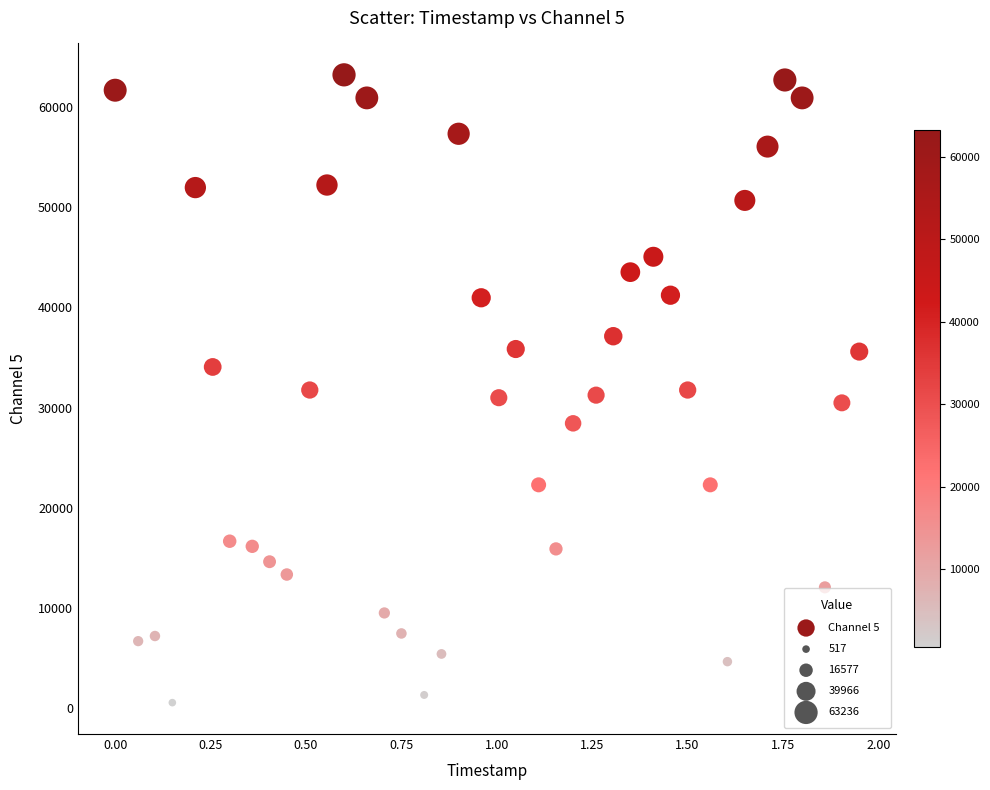

What is the range of Y values (max minus min)?

62719